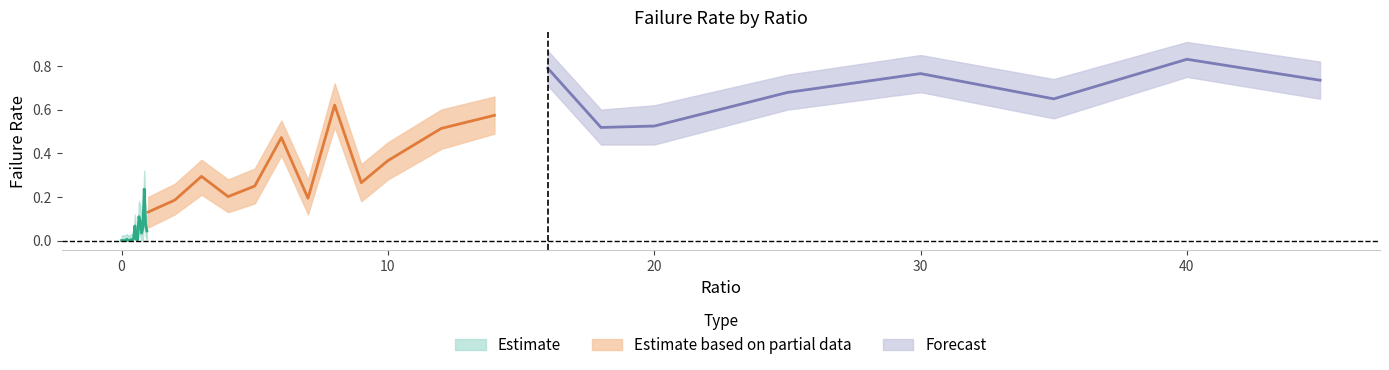

What is the difference between the second highest and minimum values in the failRate series?

0.8